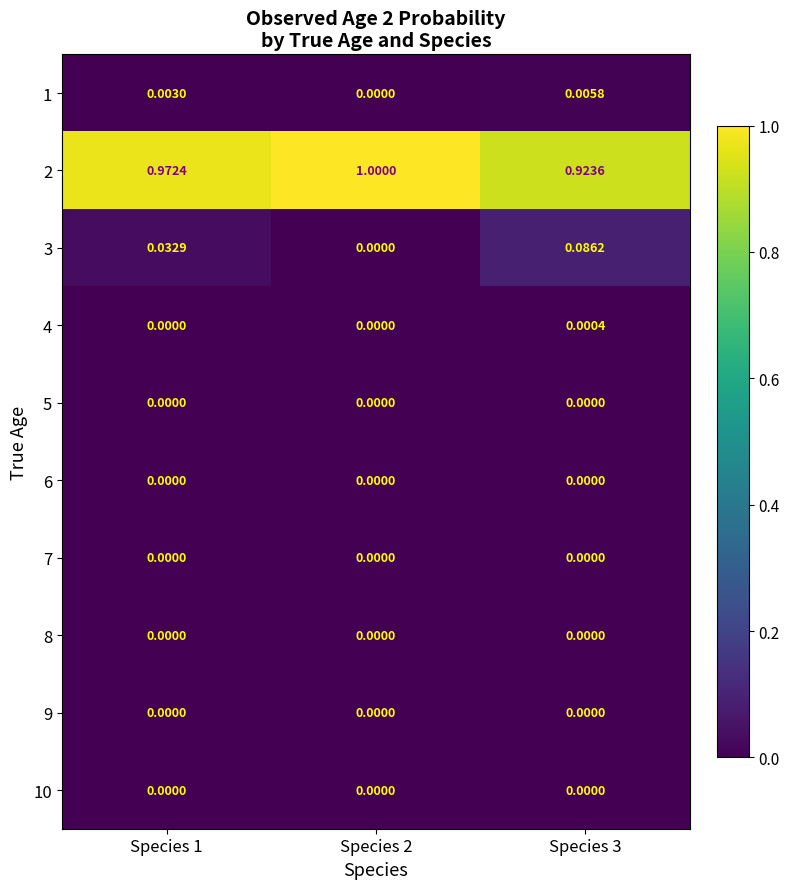

Is the value of 2 at Species 3 greater than the value of 5 at Species 2?

Yes